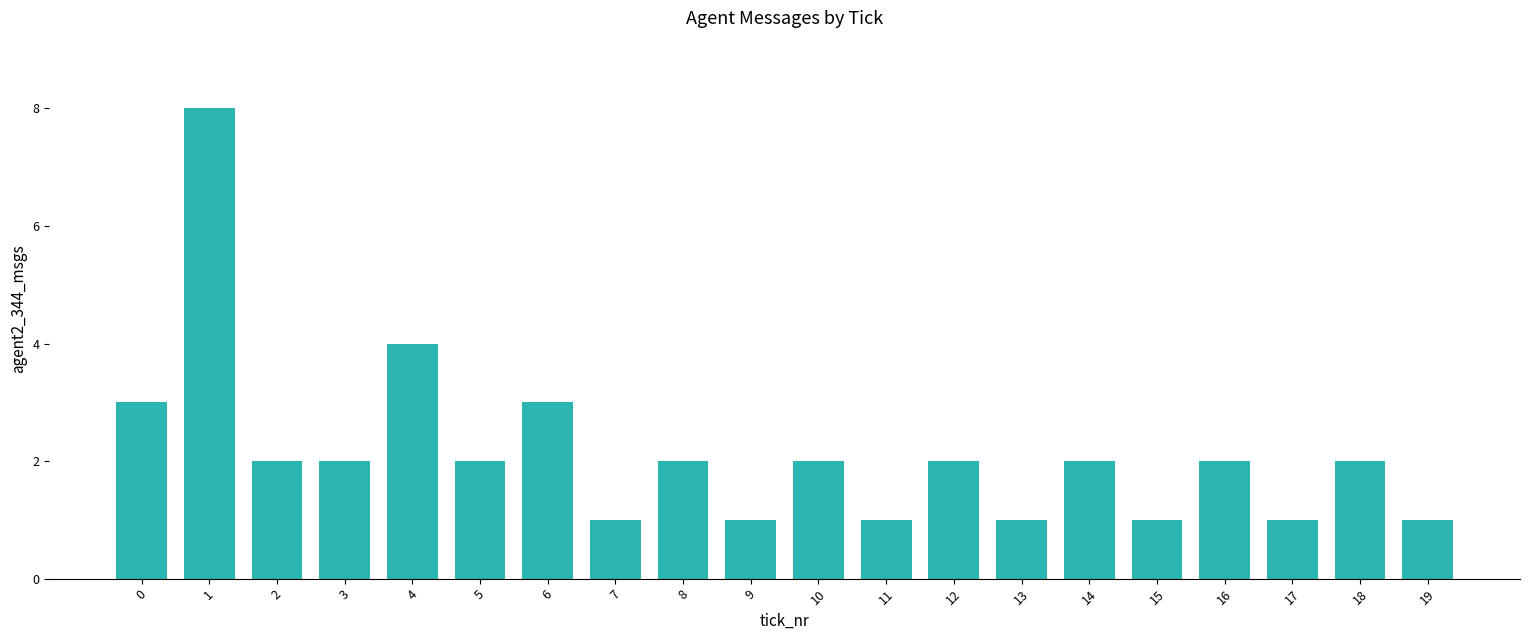

Count the number of data series in this chart.

1